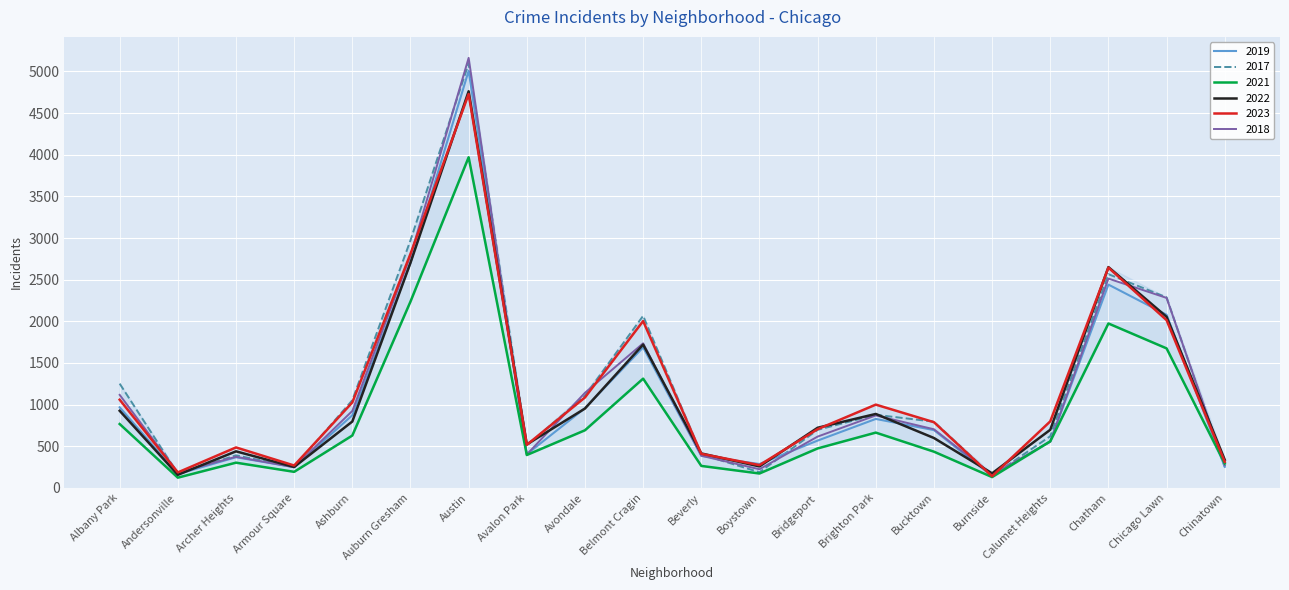

At which category is the sum across all series the highest?

Austin